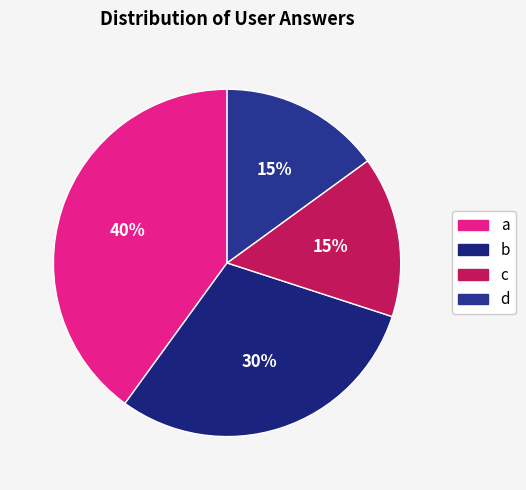

How many segments does this pie chart have?

4